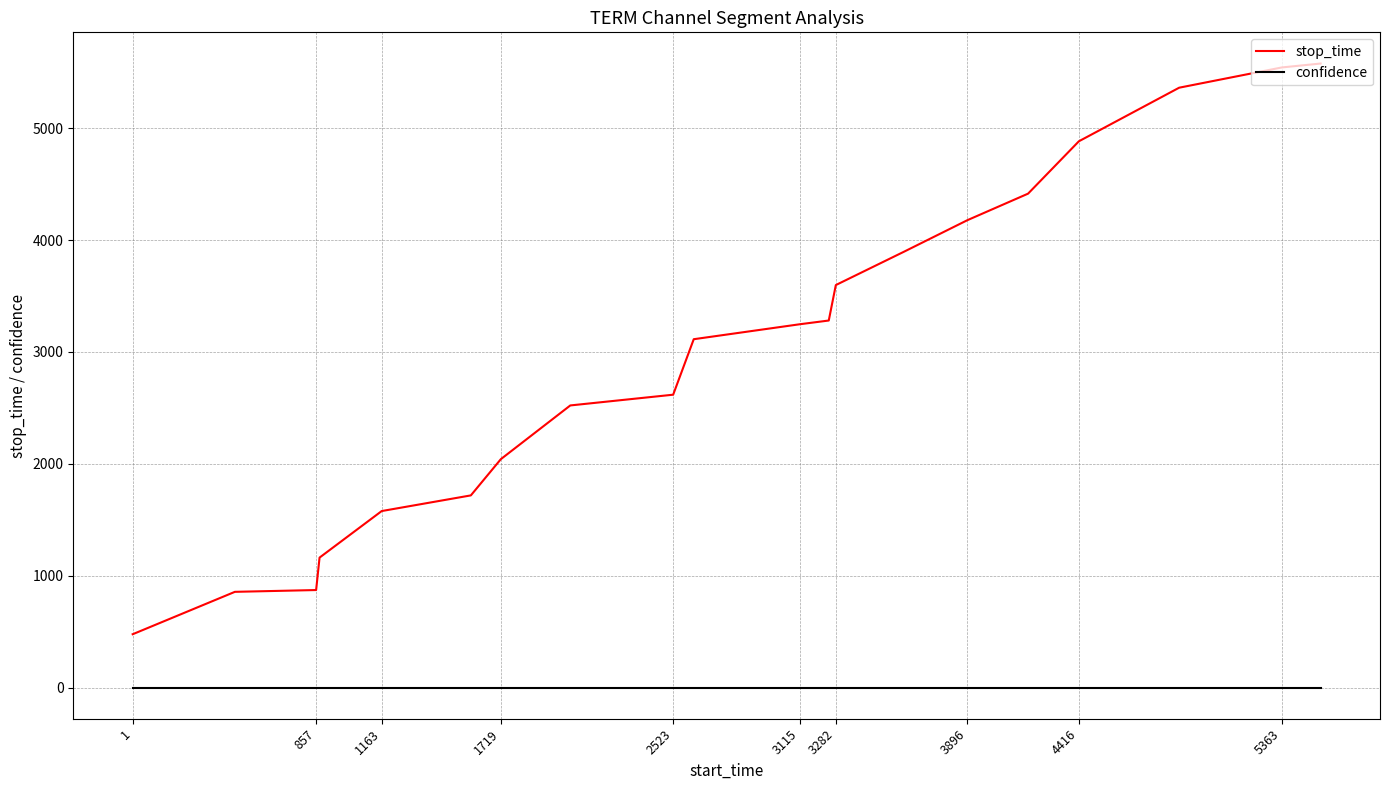

True or false: confidence and stop_time intersect in this chart.

False